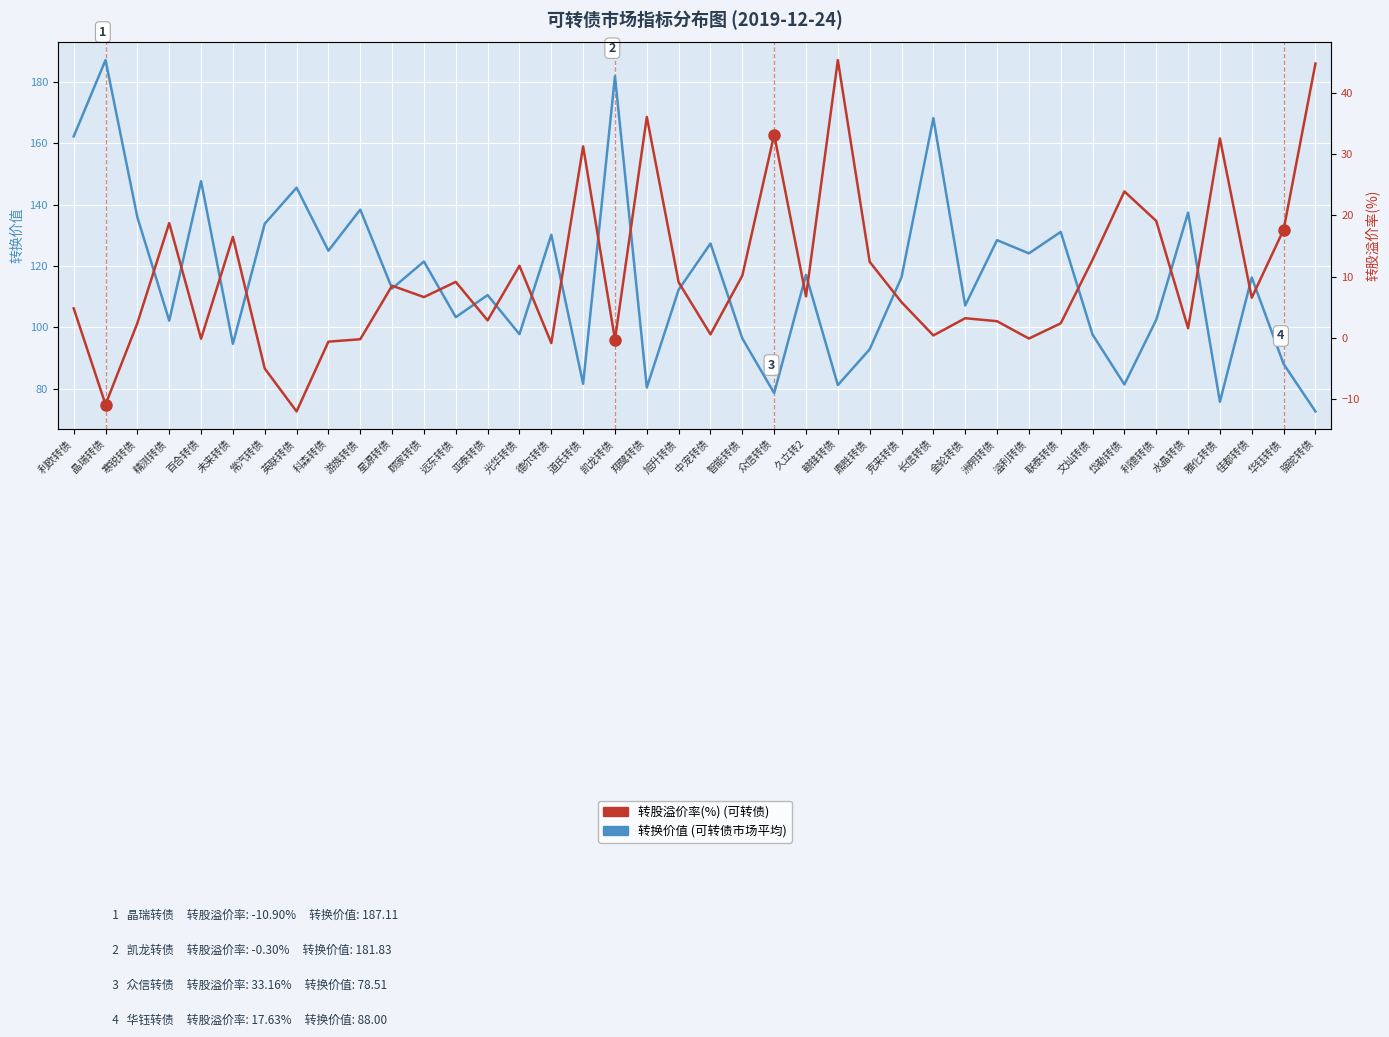

What is the sum of the 转换价值 values at 骆驼转债 and 德尔转债?

202.7